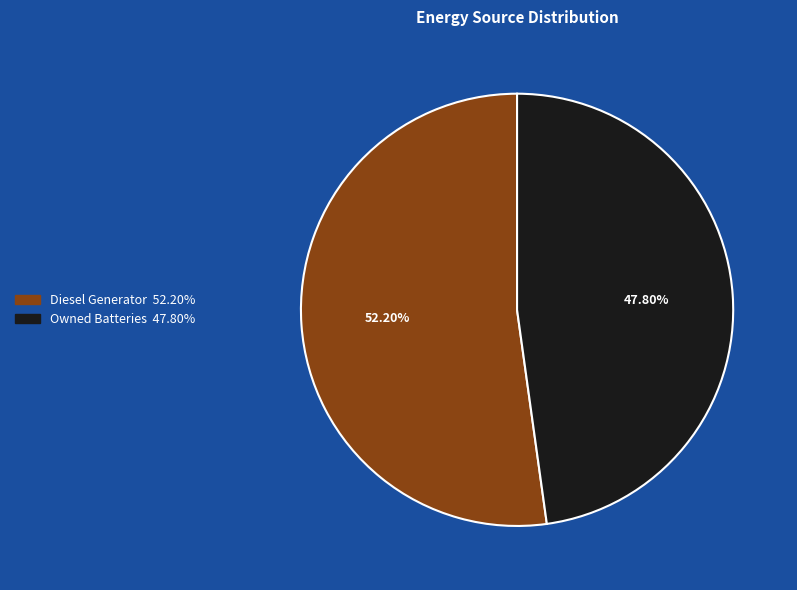

Does any single category account for the majority?

Yes